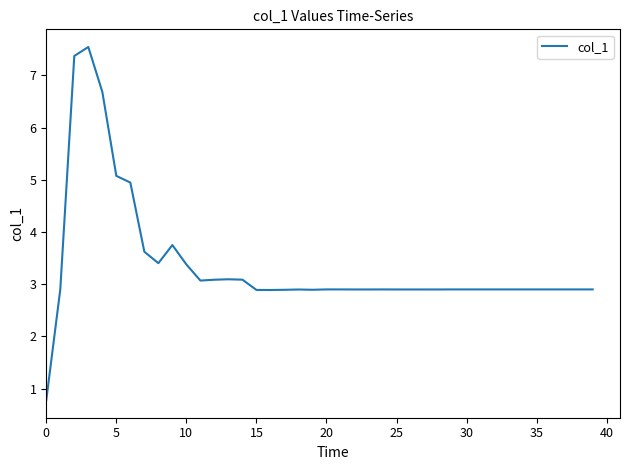

What is the difference between the maximum and minimum values?

6.8